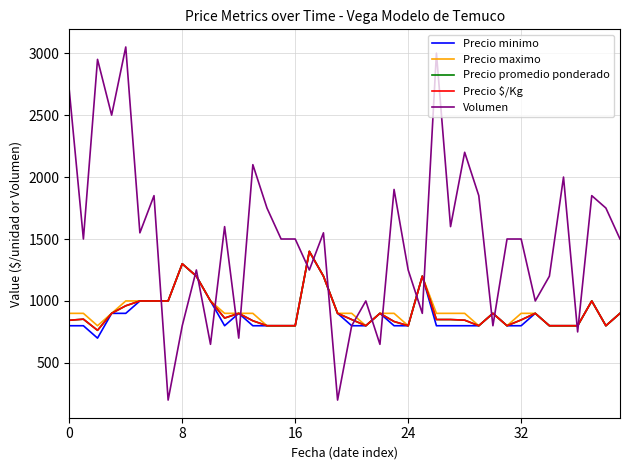

Does the chart display data point markers on the line(s)?

No